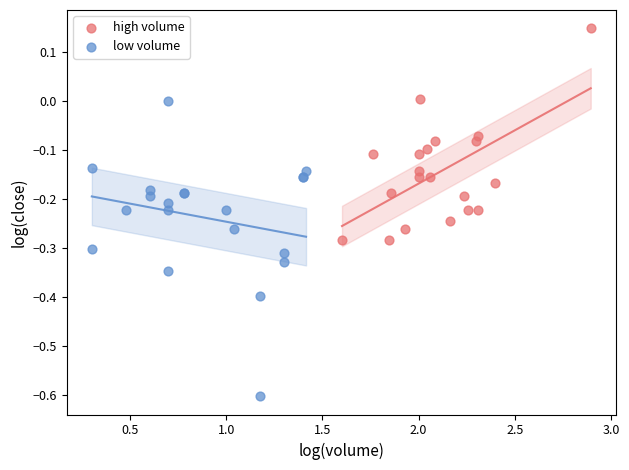

Which series reaches the maximum Y coordinate?

high volume